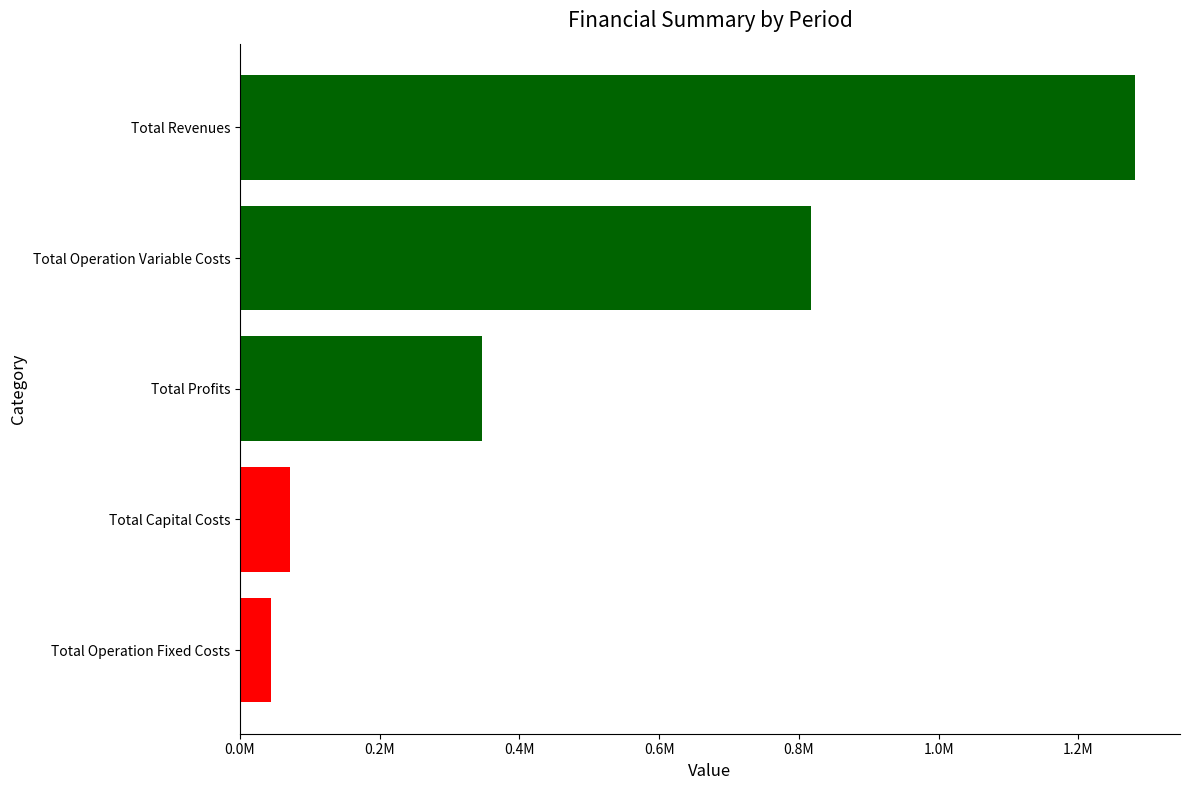

What is the total value across all series at 4?

2559264.0